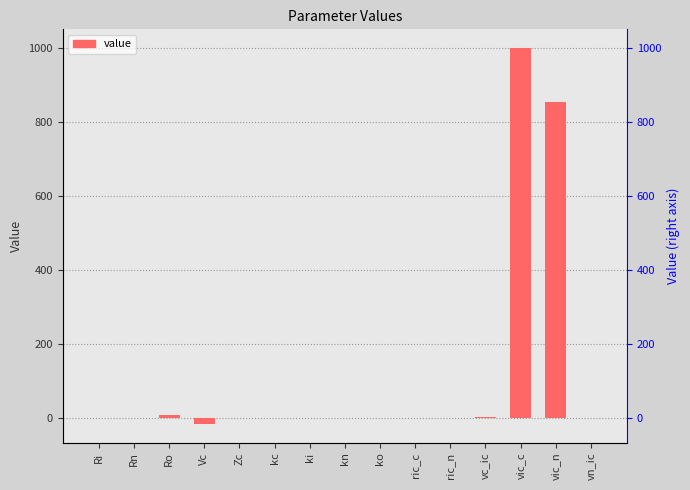

How many negative values are there?

1